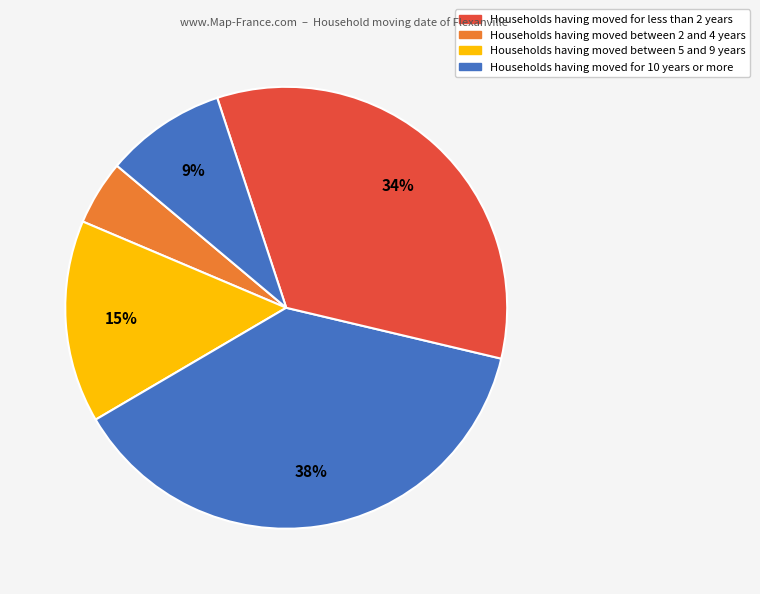

What is the smallest slice in the pie chart?

5